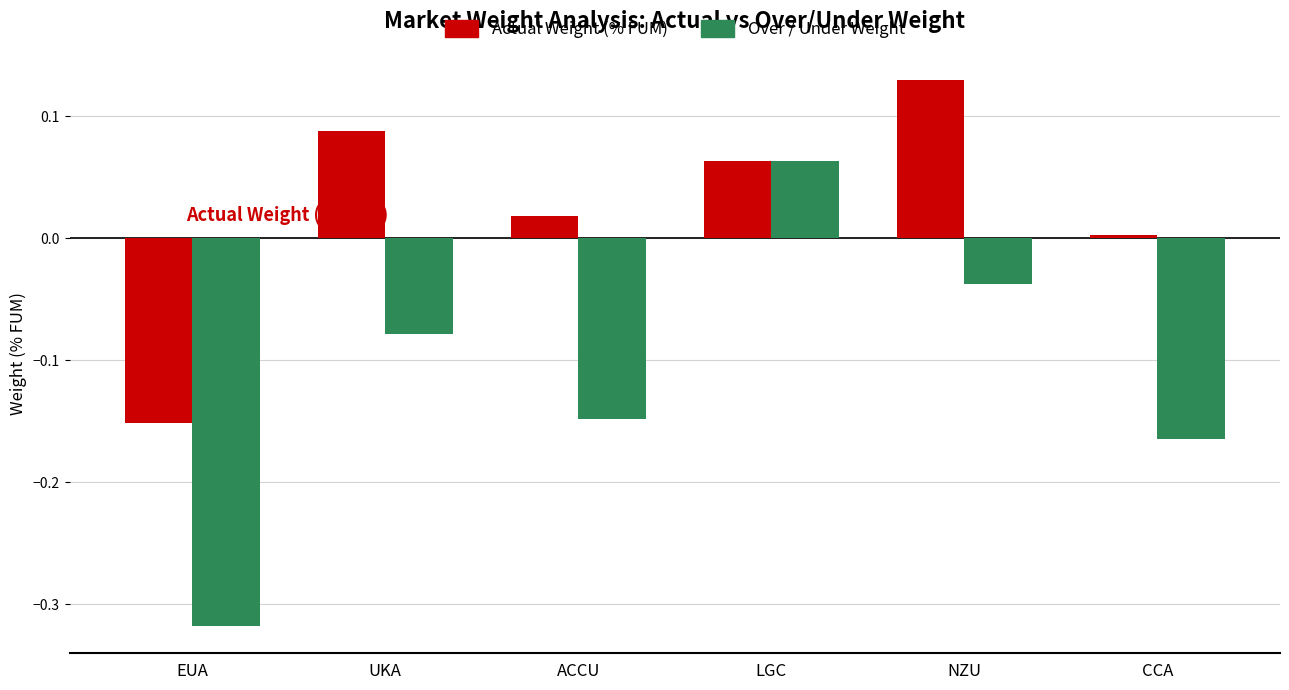

At how many categories does at least one series exceed 0?

5